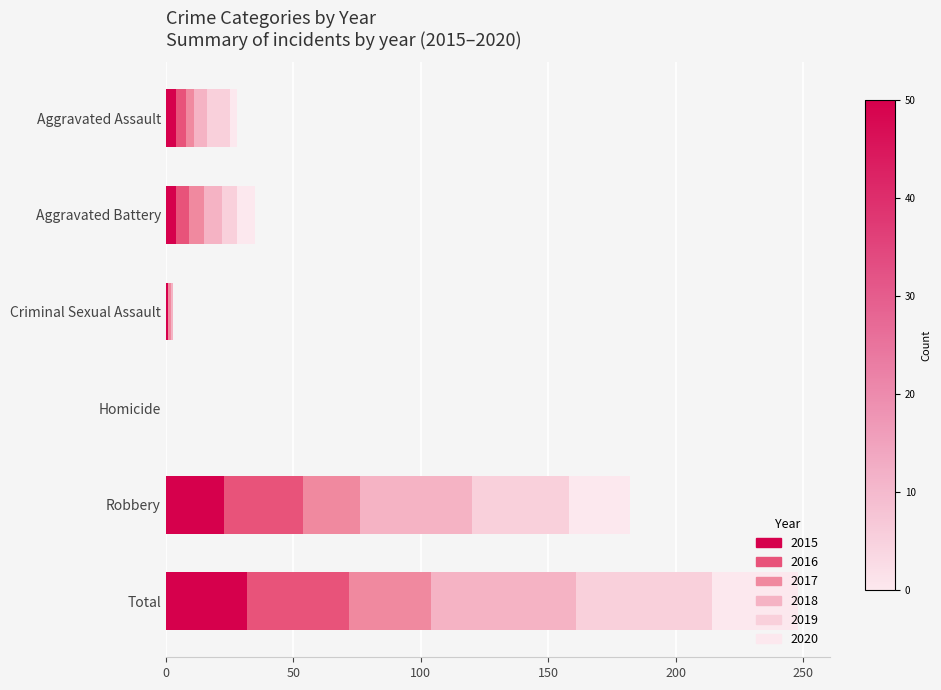

How many categories are shown in the chart?

6